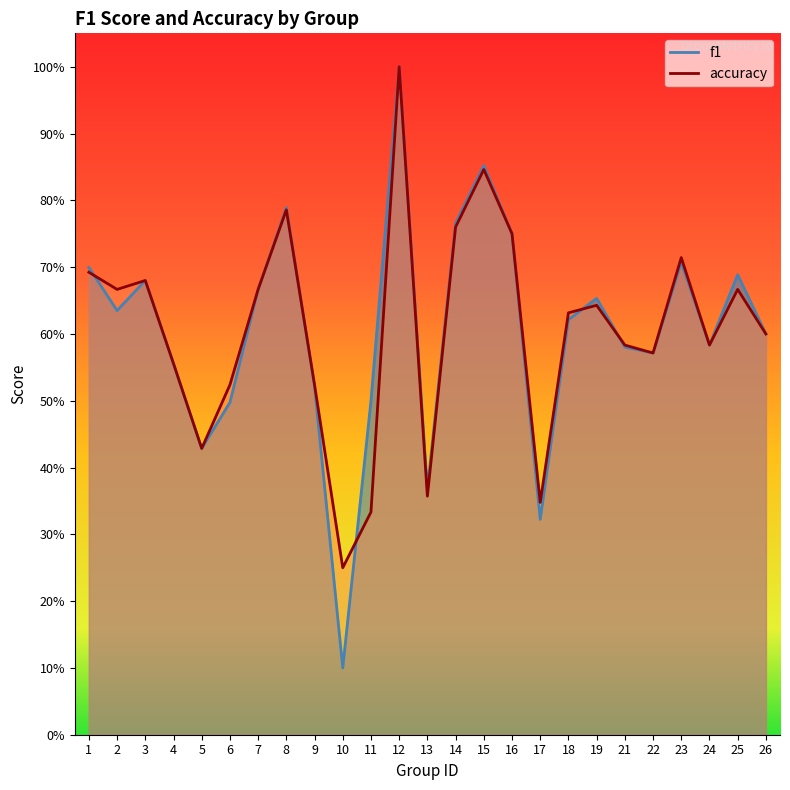

In f1, how many points are higher than both neighbors (excluding endpoints)?

7